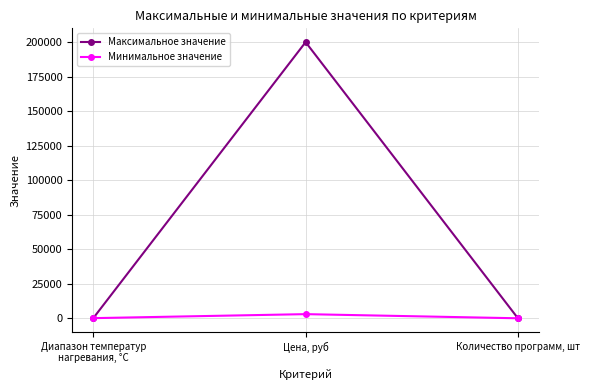

At how many categories does at least one series exceed 37087?

1